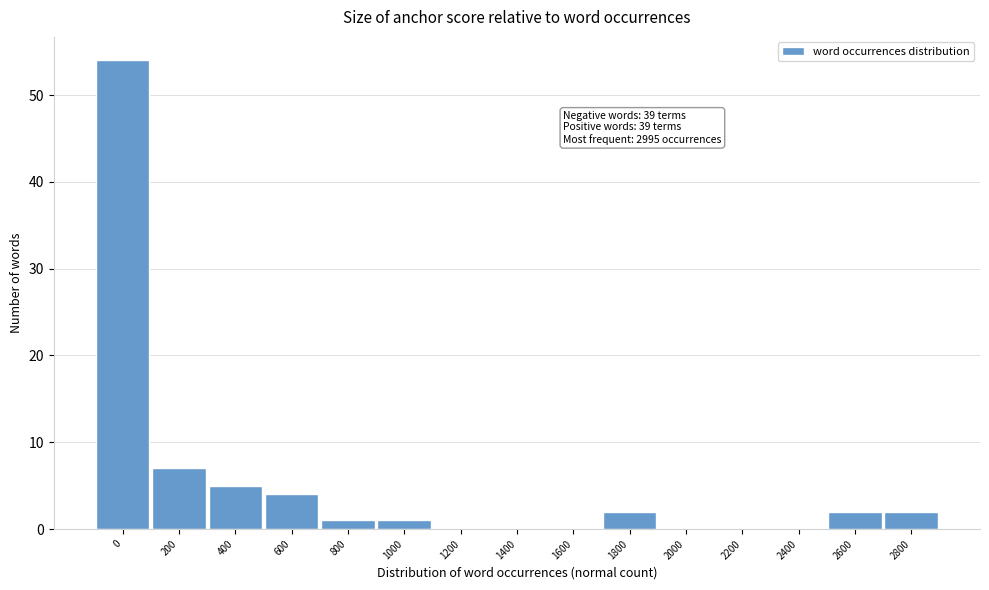

Reading left to right, list all the values displayed in this chart.

0=54	200=7	400=5	600=4	800=1	1000=1	1200=0	1400=0	1600=0	1800=2	2000=0	2200=0	2400=0	2600=2	2800=2